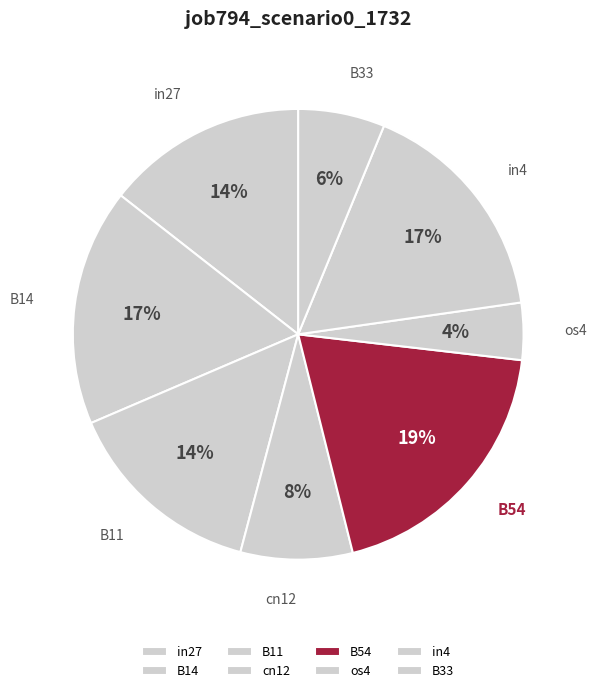

Which category has the biggest portion of the pie?

B54